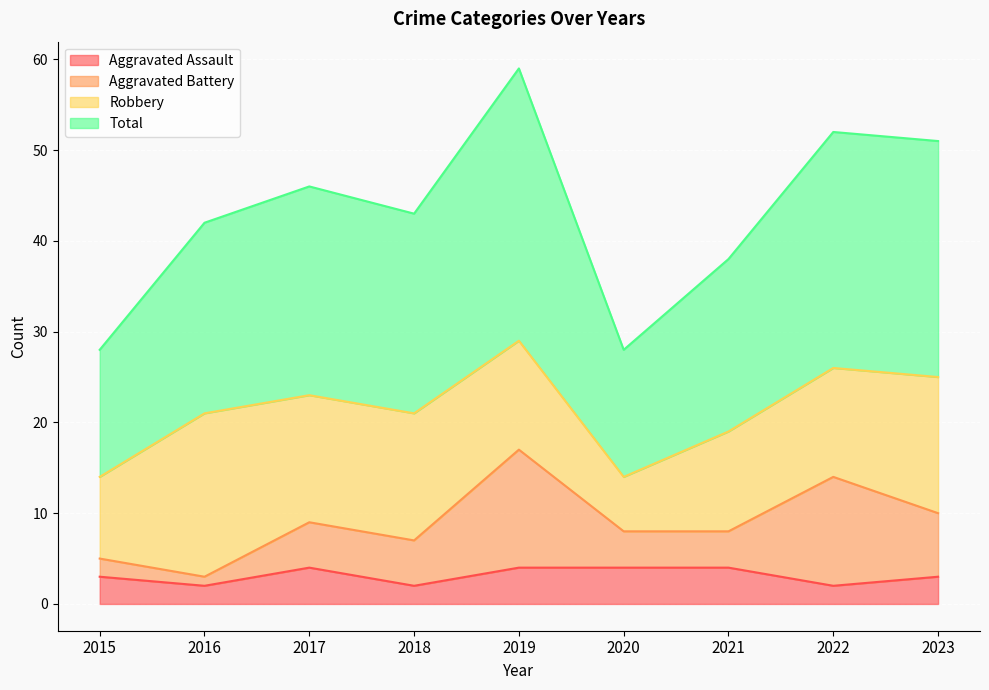

At which category is the sum across all series the highest?

2019